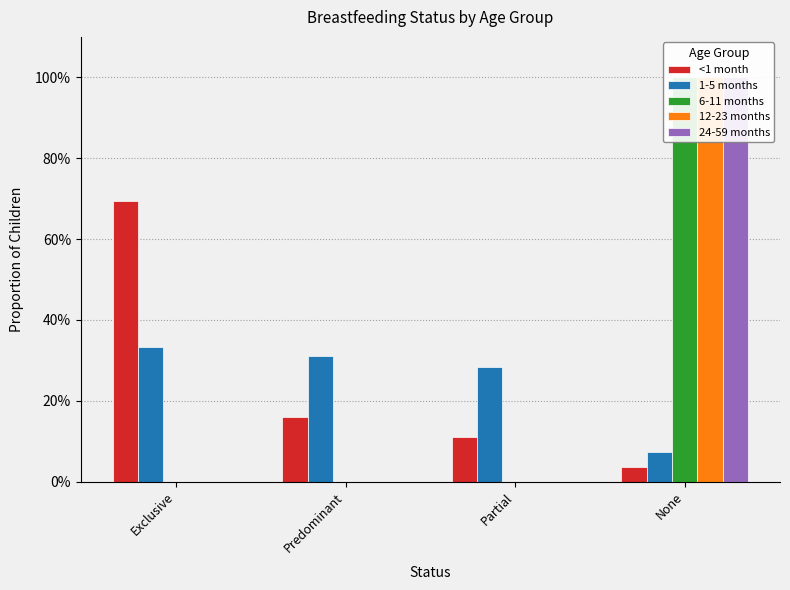

Is it true that 6-11 months equals 1.4 at None?

False